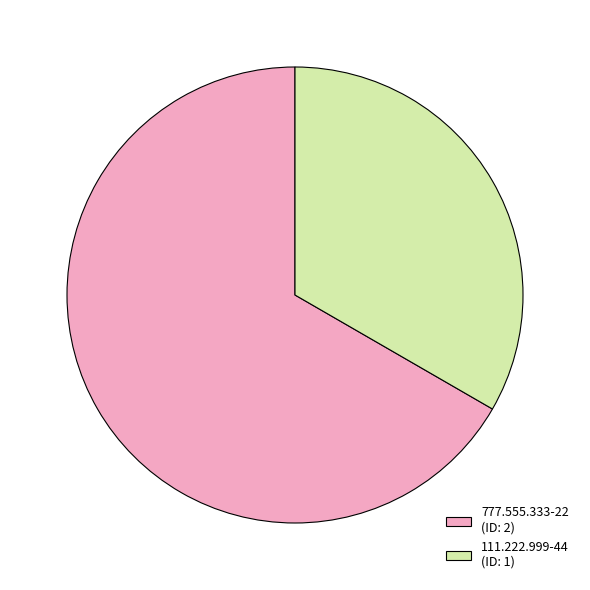

Do 777.555.333-22 (ID: 2) and 111.222.999-44 (ID: 1) together represent more than half of the pie?

Yes